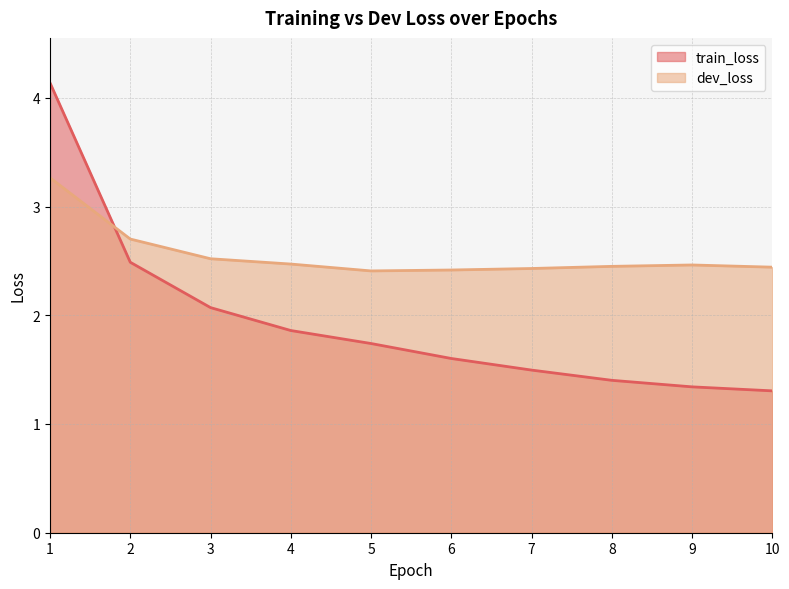

Is it true that train_loss equals 2.3 at 1?

False